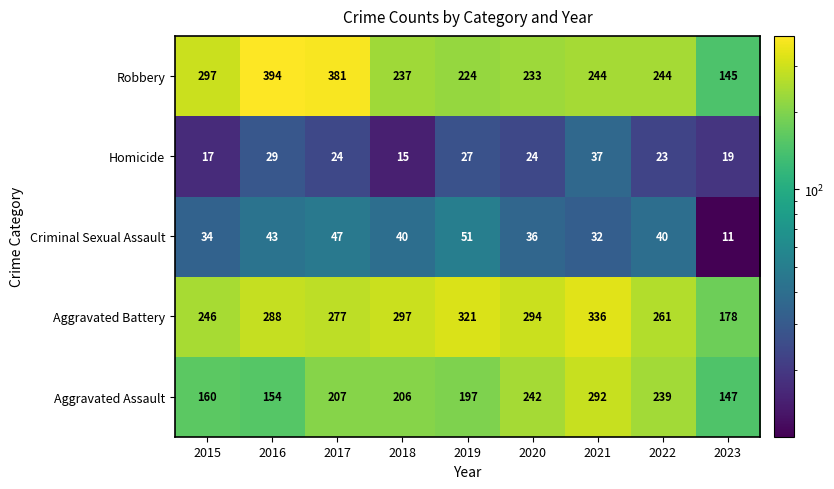

Rank the series by their maximum value, from highest to lowest.

Robbery, Aggravated Battery, Aggravated Assault, Criminal Sexual Assault, Homicide